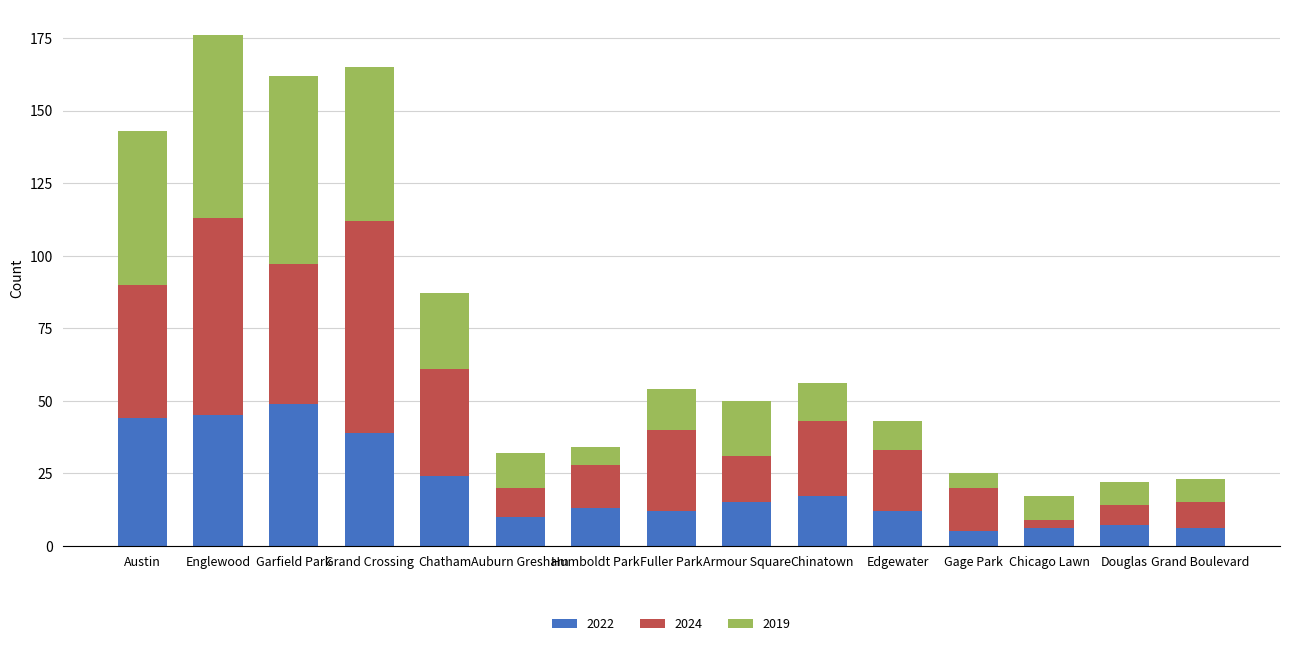

The 2022 series shows 10 at Englewood. True or false?

False